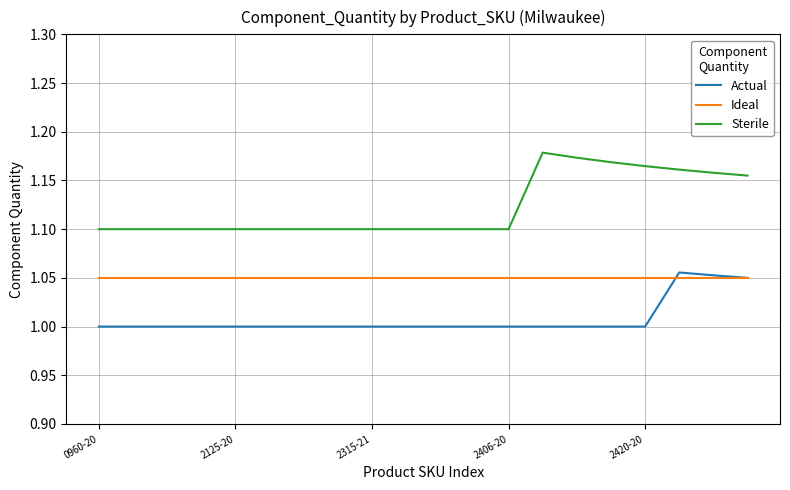

List the series in order of their overall mean, highest first.

Sterile, Ideal, Actual